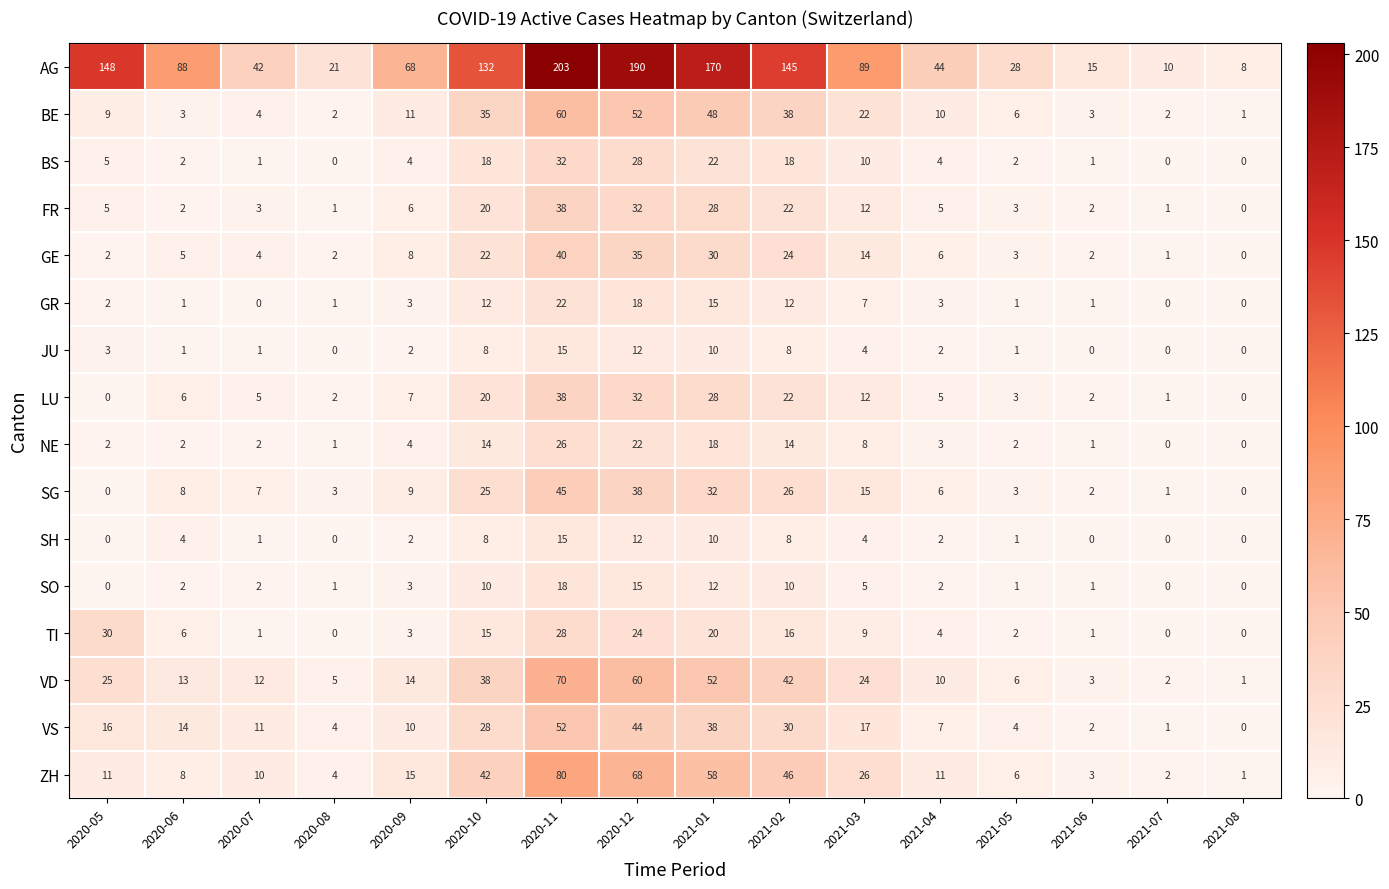

Is it true that BE equals 17 at 2020-10?

False